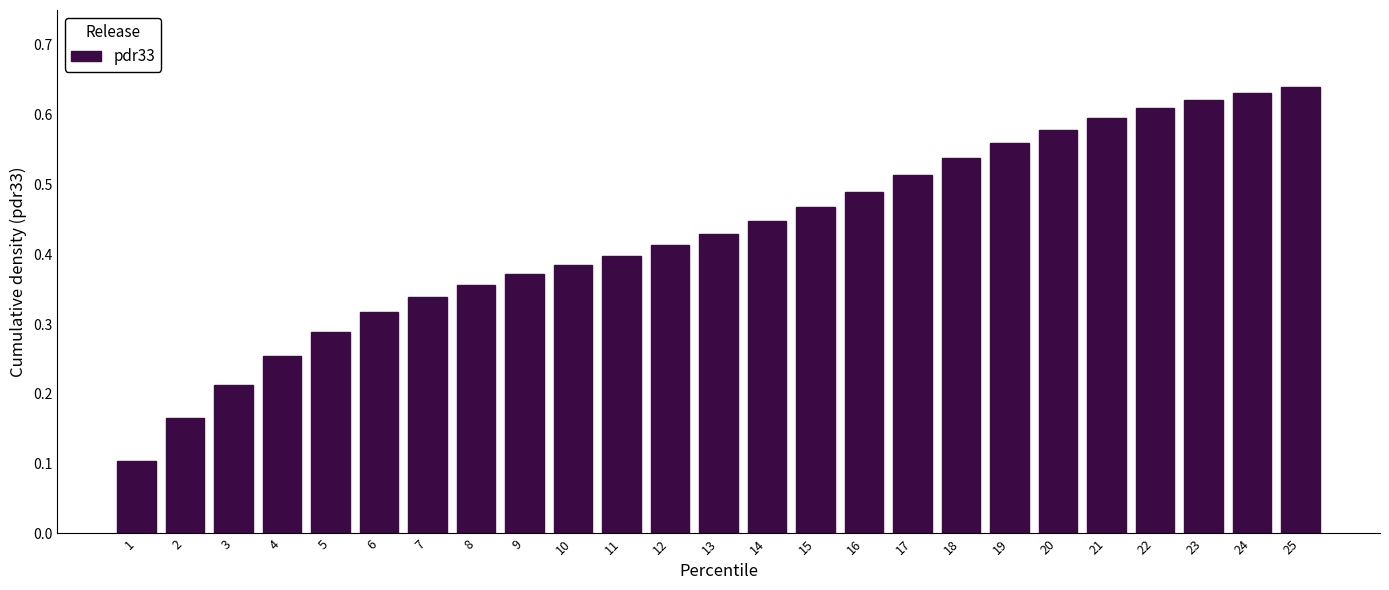

Count the values in the range 0 to 1.

25